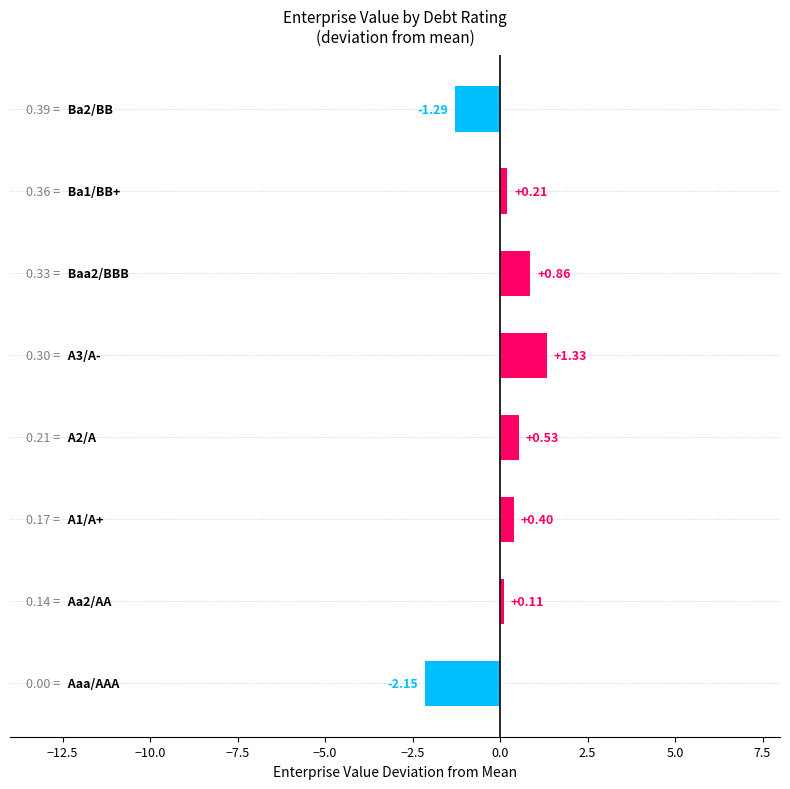

What is the difference between the maximum and minimum values?

3.5